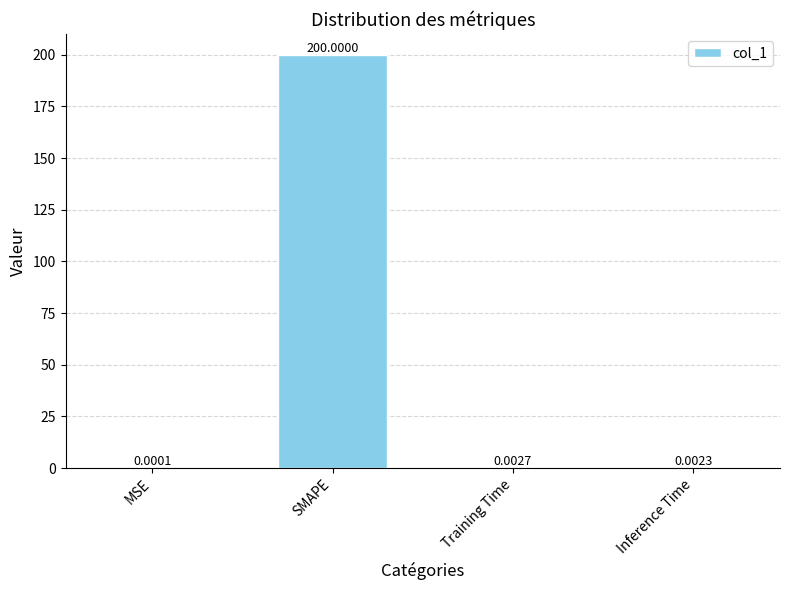

Which label corresponds to the largest value in the chart?

SMAPE